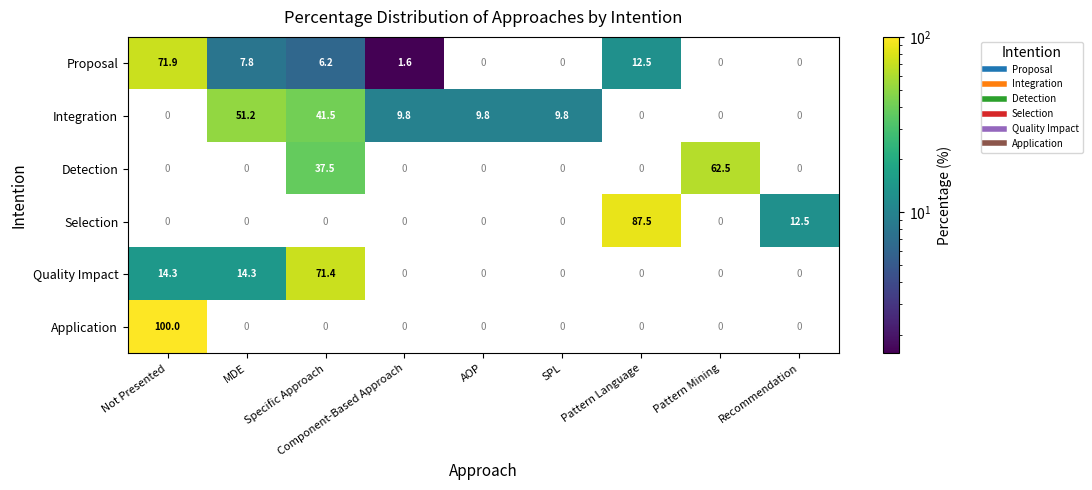

How many values in the Integration series are below 9?

4